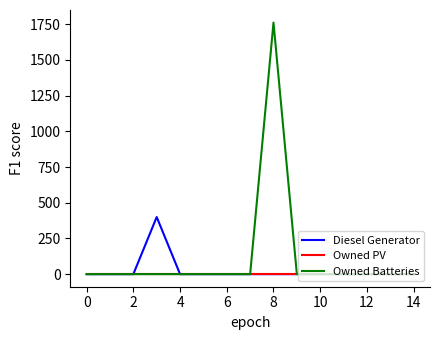

Reading right to left, what are all the values shown in this chart?

Diesel Generator: 0	0	0	0	0	0	0	0	0	0	0	400	0	0	0
Owned PV: 0	0	0	0	0	0	0	0	0	0	0	0	0	0	0
Owned Batteries: 0	0	0	0	0	0	1762	0	0	0	0	0	0	0	0